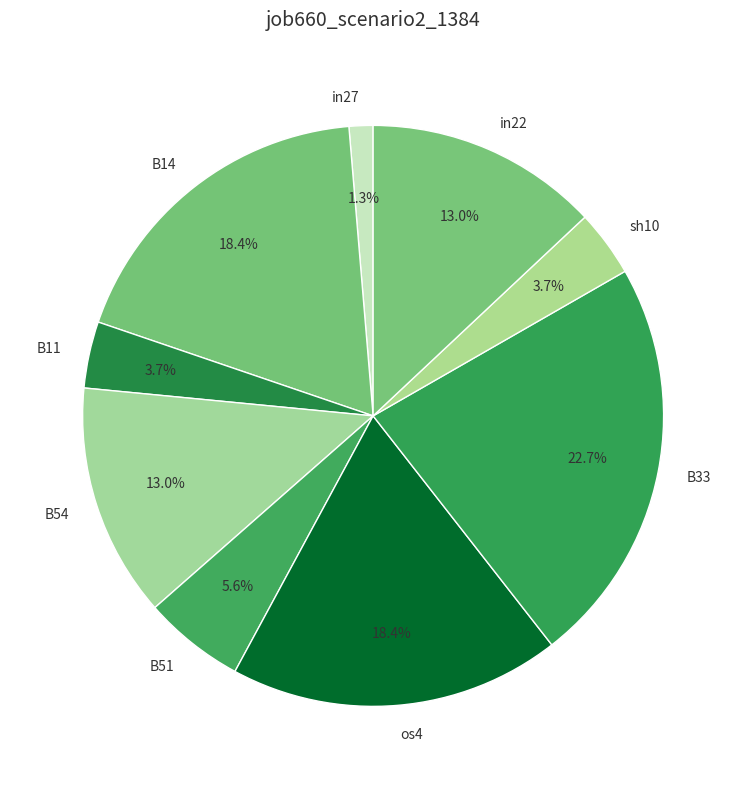

Between B51 and B11, which is larger?

B51